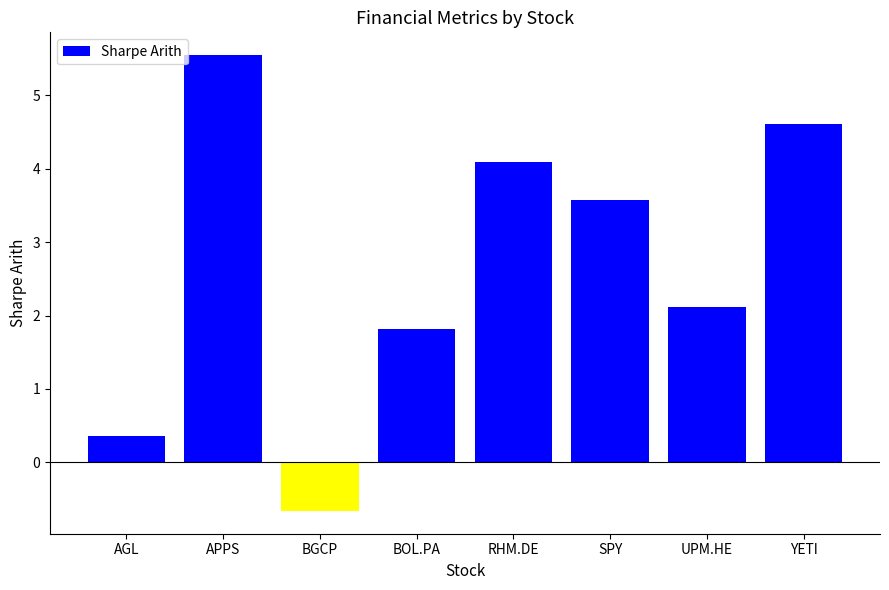

What is the change in value from BGCP to RHM.DE?

+4.8